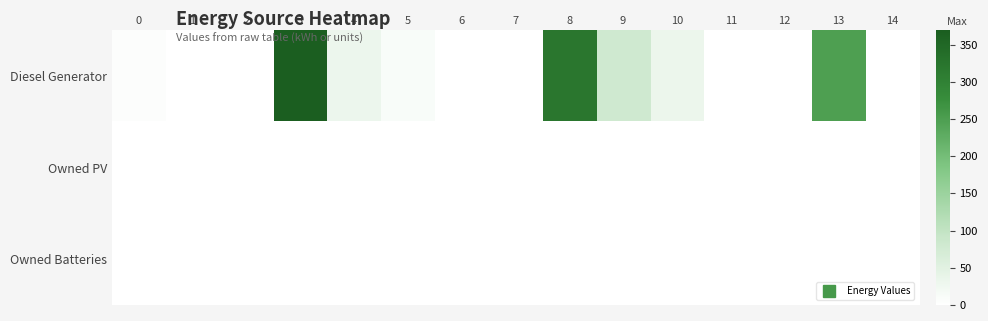

At 10, list the series in order from smallest to largest.

Owned PV, Owned Batteries, Diesel Generator